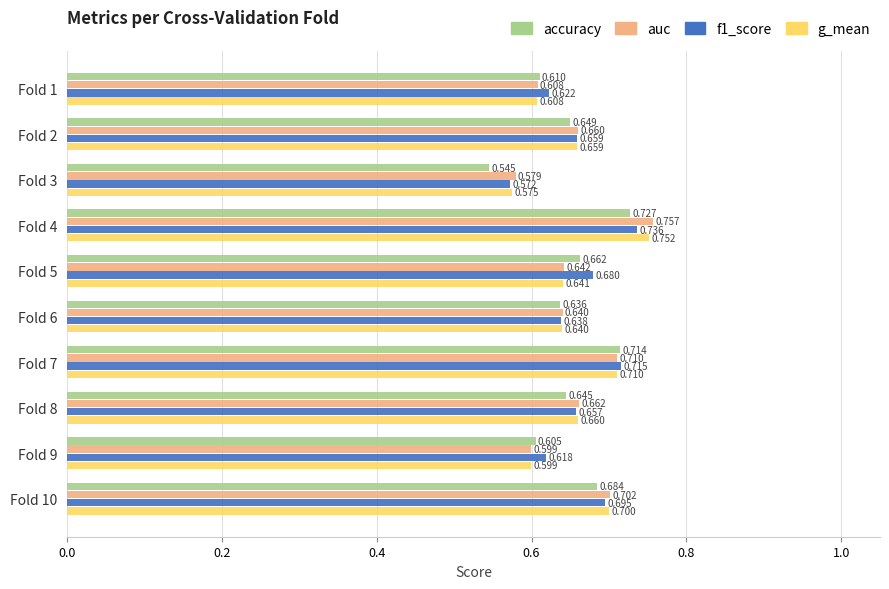

How many distinct data groups are displayed?

4